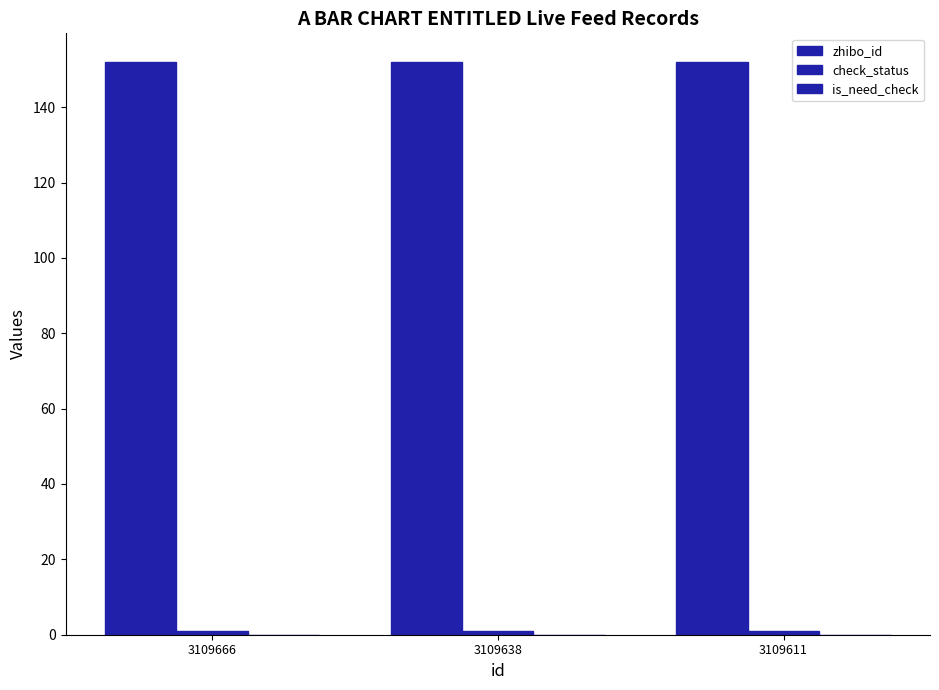

The value of zhibo_id at 3109666 is 152. True or false?

True